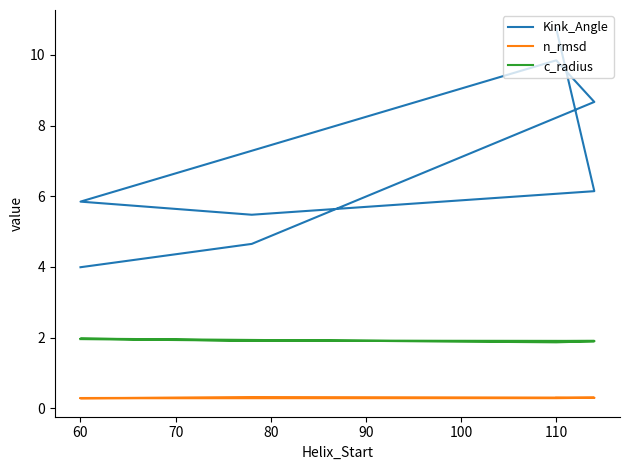

Reading right to left, list all the values displayed in this chart.

Kink_Angle: 10.7	6.1	5.5	5.8	9.8	8.7	4.7	4.0
n_rmsd: 0.3	0.3	0.3	0.3	0.3	0.3	0.3	0.3
c_radius: 1.9	1.9	1.9	2.0	1.9	1.9	1.9	2.0